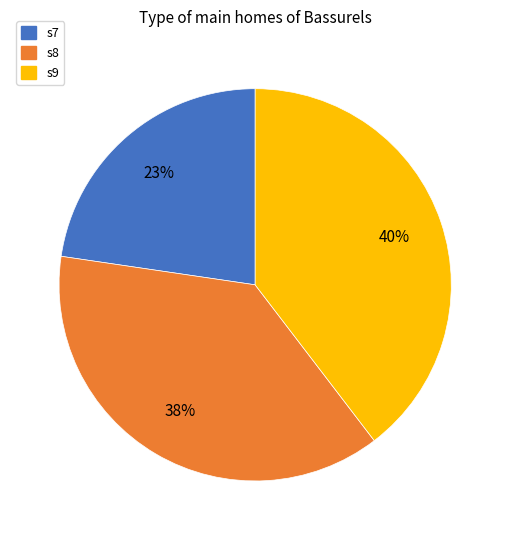

What percentage is the s7 slice, to the nearest percent?

23%